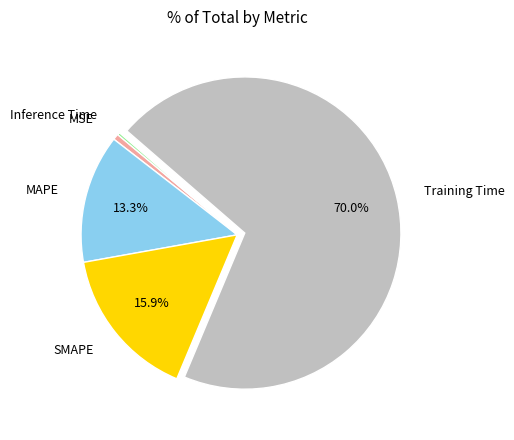

Does any single category account for the majority?

Yes